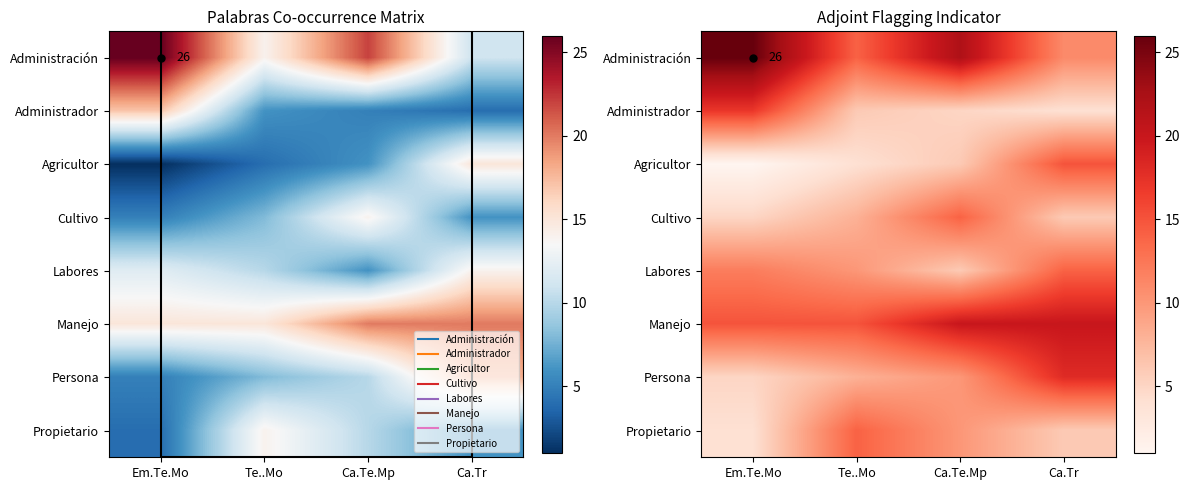

Is it true that Agricultor equals 10 at Ca.Te.Mp?

False